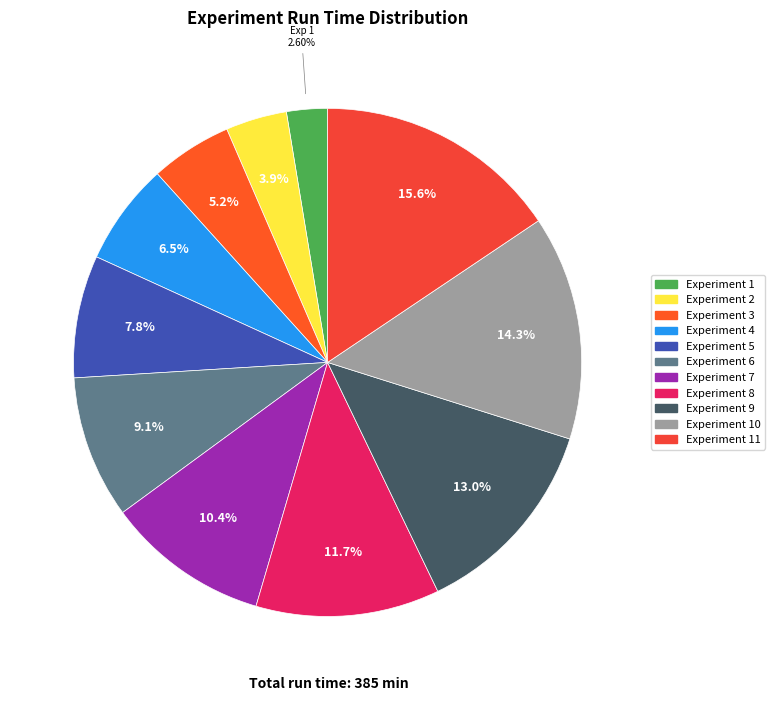

Which slice is the largest?

Experiment 11